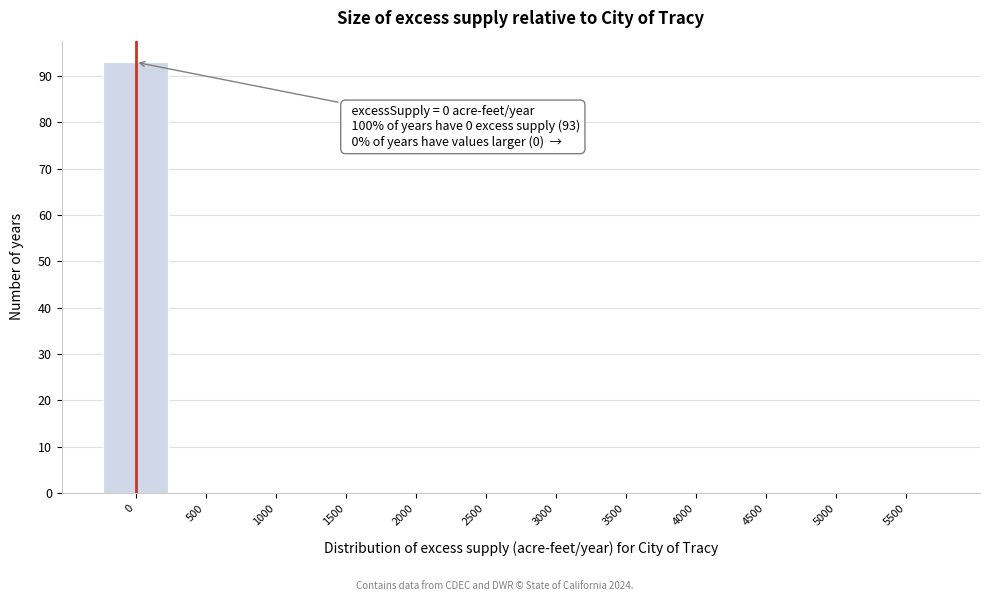

Which range on the x-axis has the tallest bar?

-250 to 250